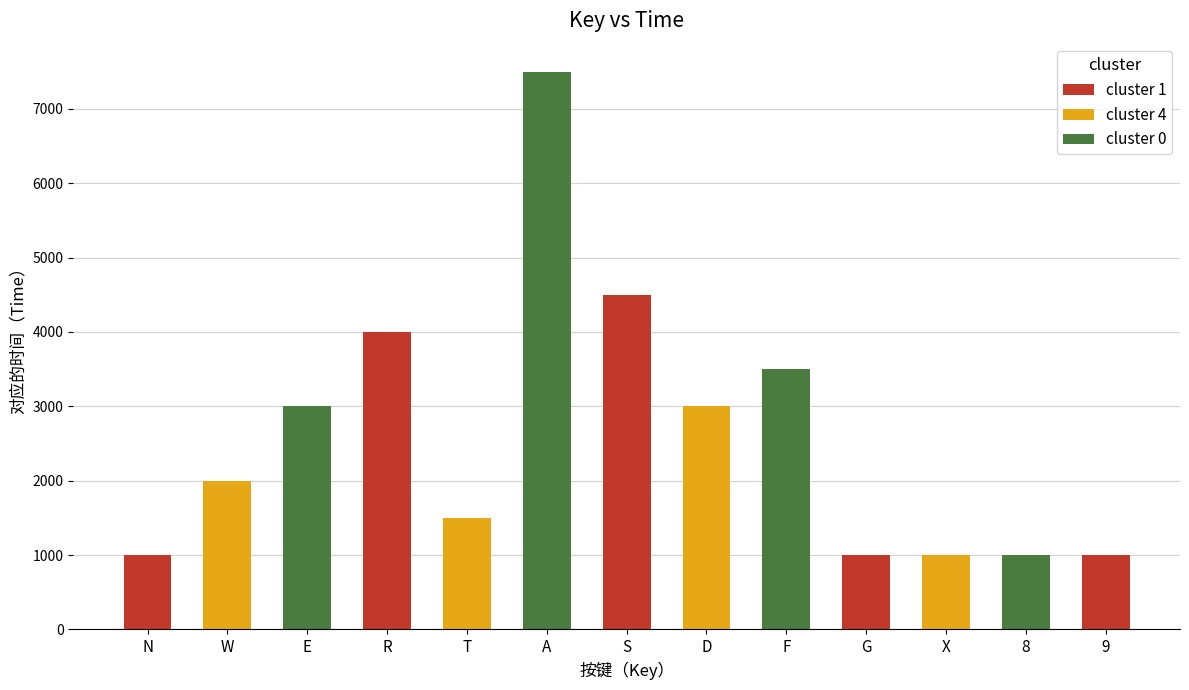

How many values are below 2000?

6